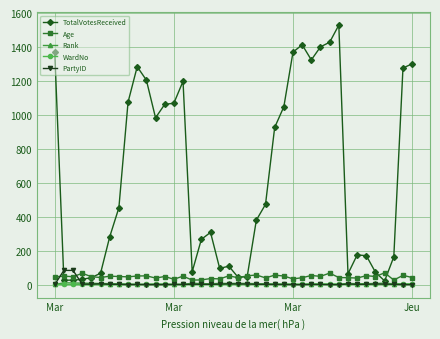

Which series has the widest spread of values?

TotalVotesReceived